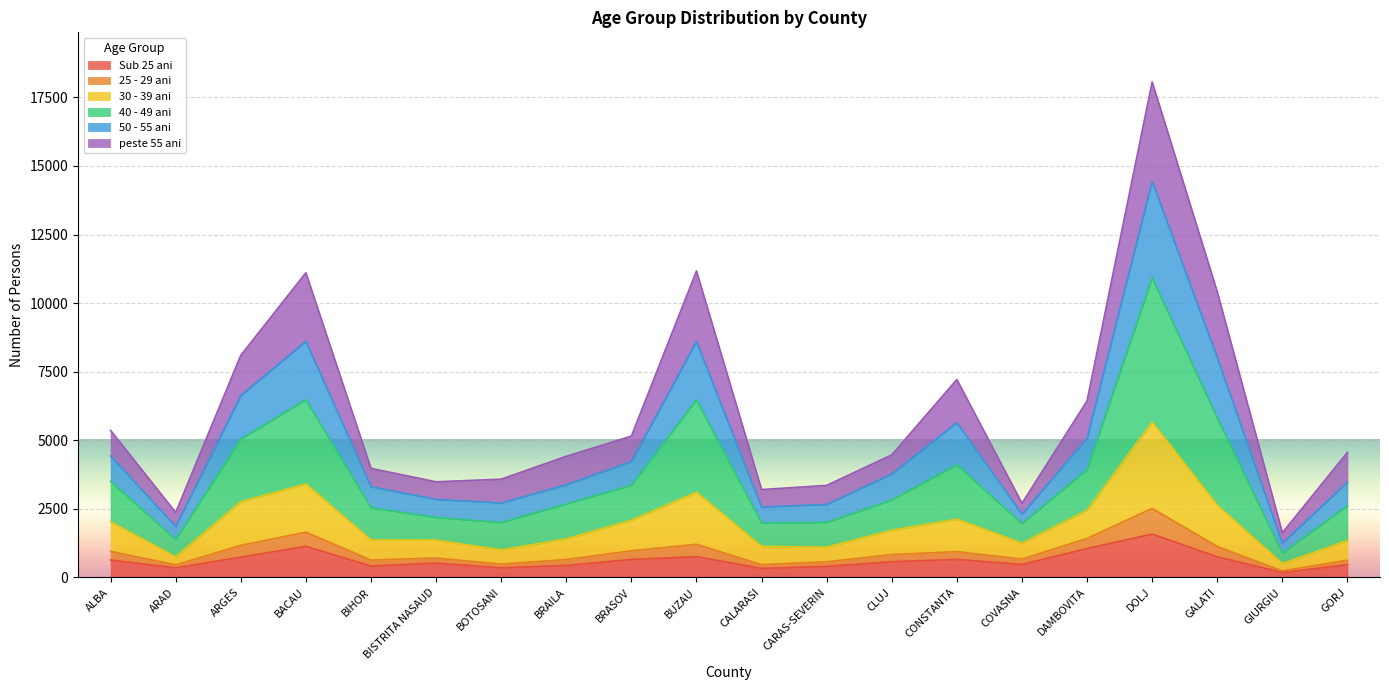

True or false: 30 - 39 ani and Sub 25 ani intersect in this chart.

False